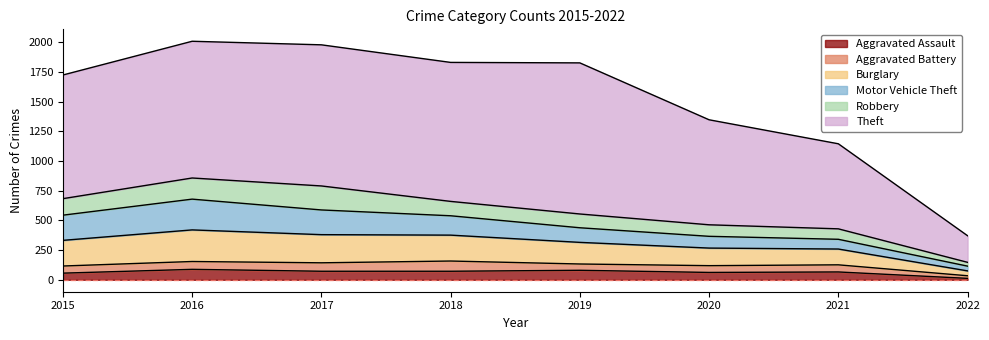

How many intersections are there between Motor Vehicle Theft and Robbery?

2